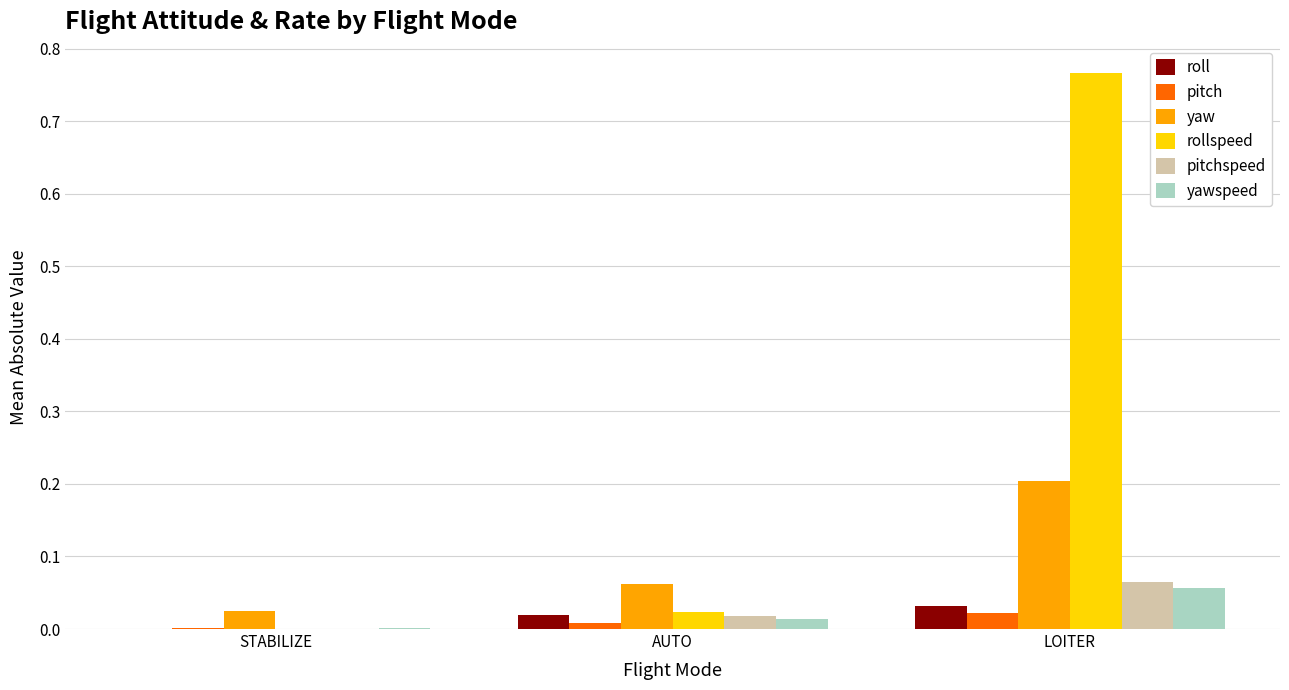

Which series changed the most between STABILIZE and LOITER?

rollspeed